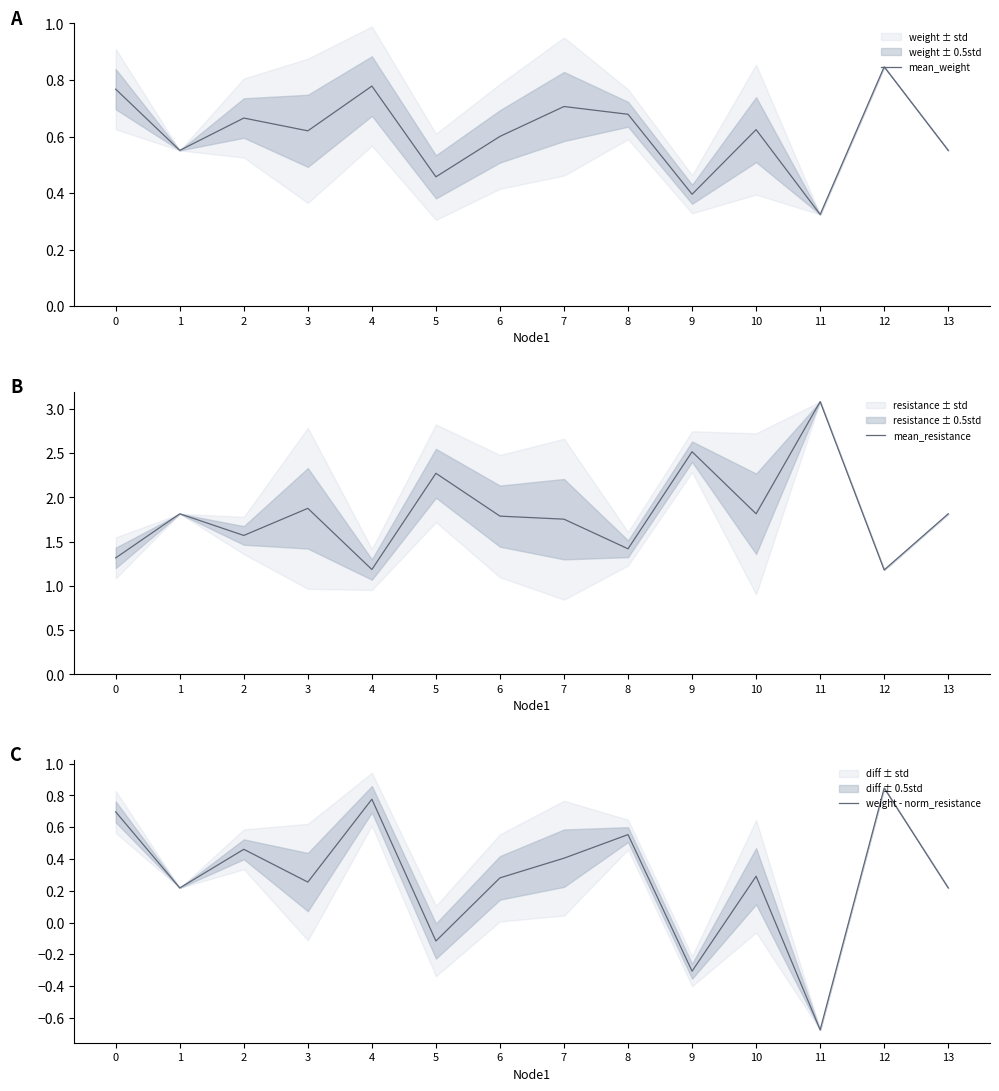

How many values in the weight - norm_resistance series exceed 0?

11